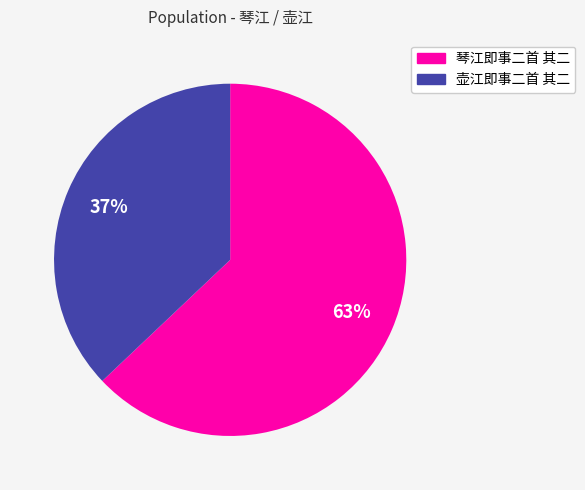

How many segments does this pie chart have?

2